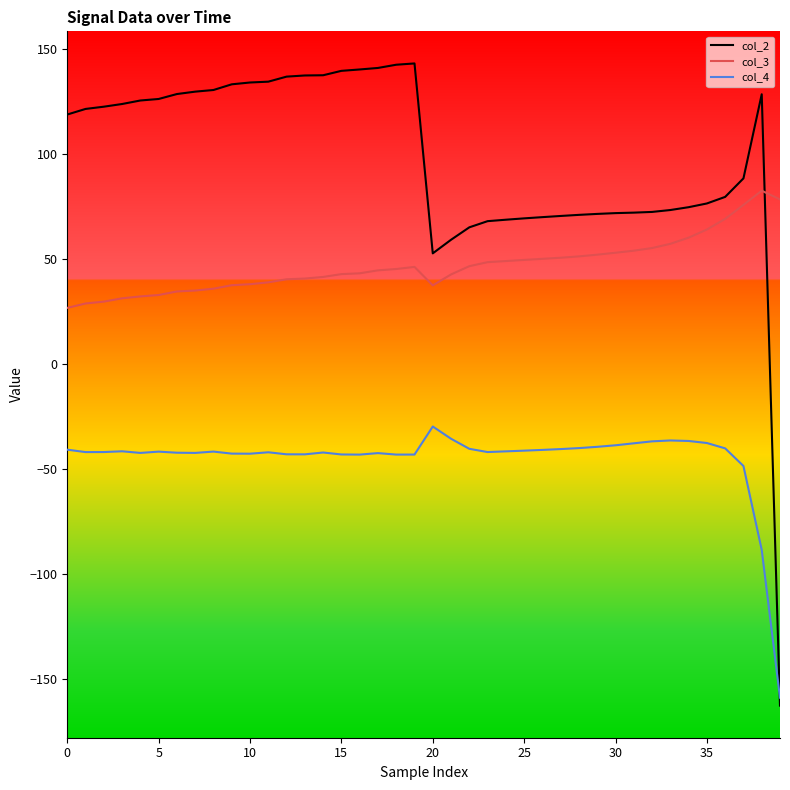

Which series has the largest total across all categories?

col_2